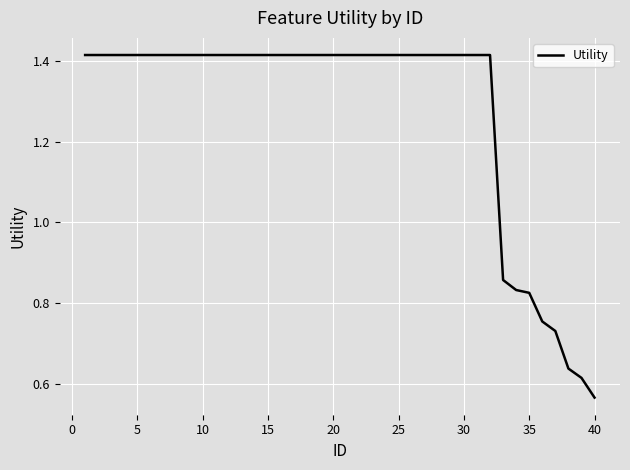

How many lines are shown in the chart?

1